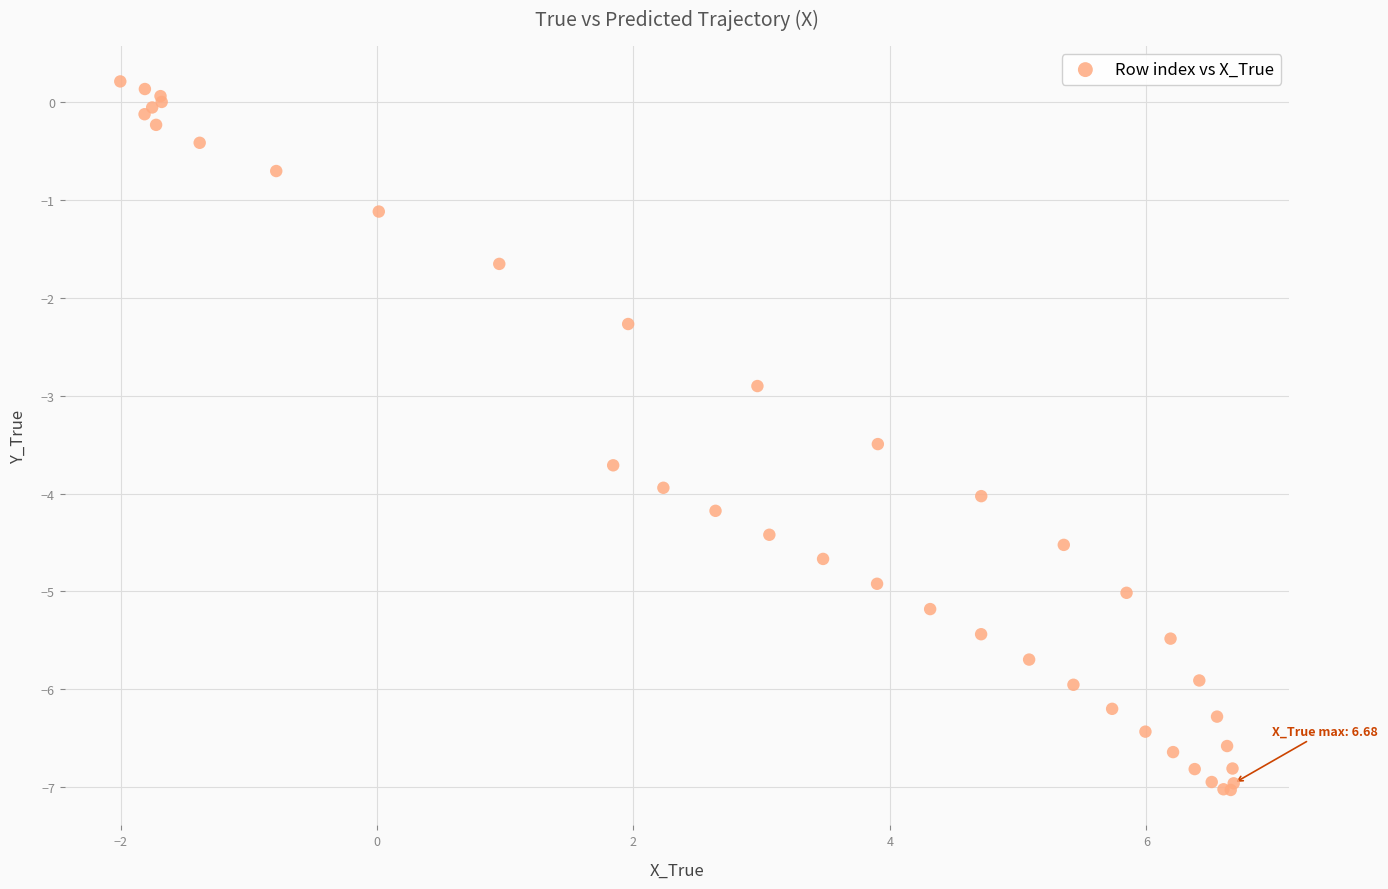

What Y value in the scatter plot is closest to -3?

-2.9